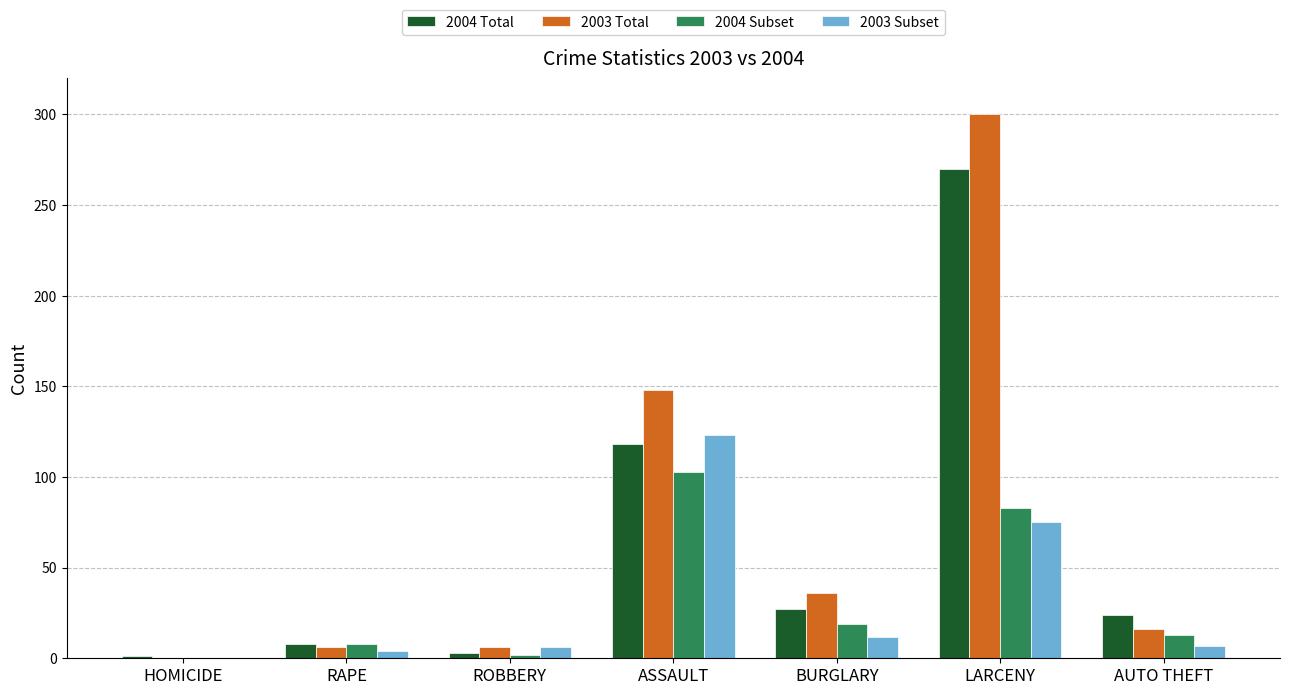

True or false: 2003 Total has a value of 0 at HOMICIDE.

True